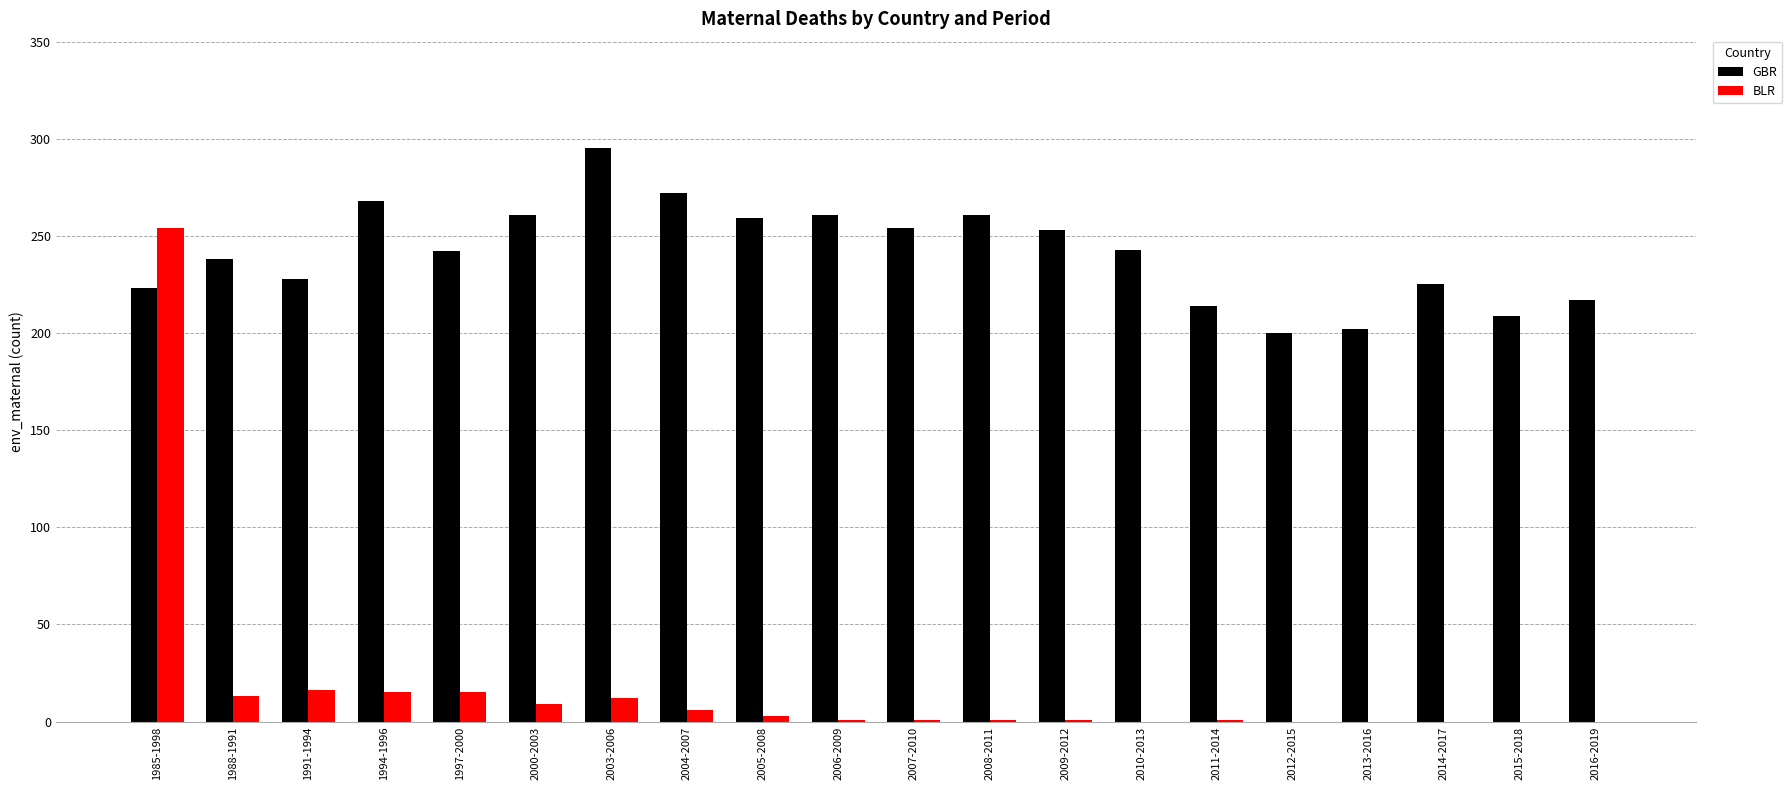

Which series has the largest total across all categories?

GBR